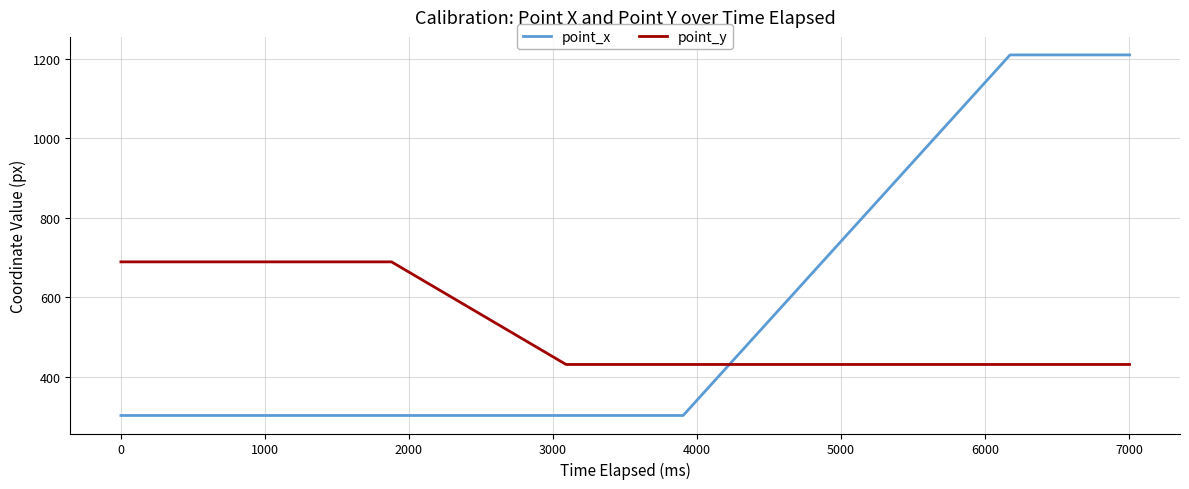

Reading right to left, list all the values displayed in this chart.

point_x: 1209.6	1209.6	1209.6	1209.6	1209.6	302.4	302.4	302.4	302.4	302.4	302.4	302.4	302.4	302.4	302.4	302.4	302.4	302.4	302.4	302.4
point_y: 430.8	430.8	430.8	430.8	430.8	430.8	430.8	430.8	430.8	430.8	688.9	688.9	688.9	688.9	688.9	688.9	688.9	688.9	688.9	688.9